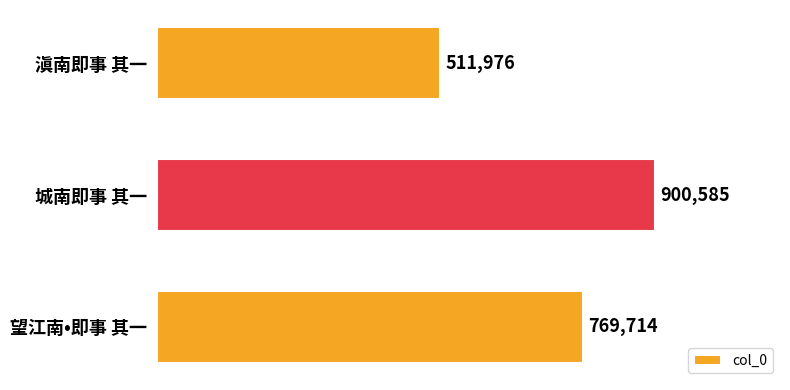

What is the smallest value displayed?

511976